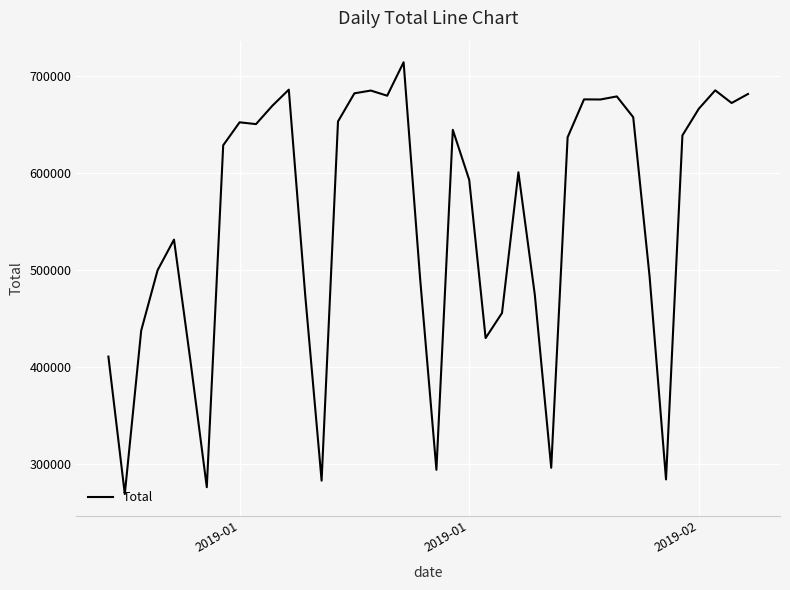

What is the greatest value displayed?

714345